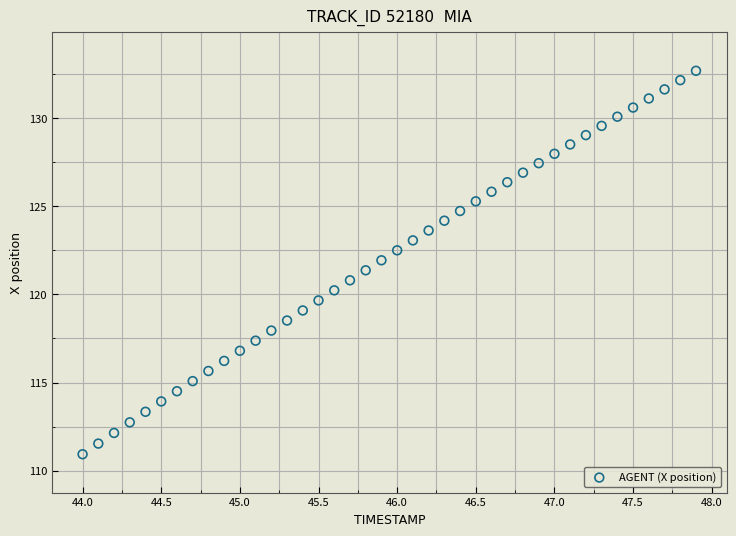

What is the range of X values (max minus min)?

3.9